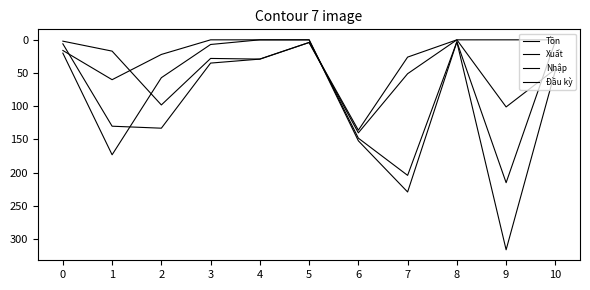

What is the sum of the Tồn values at 1 and 5?

21